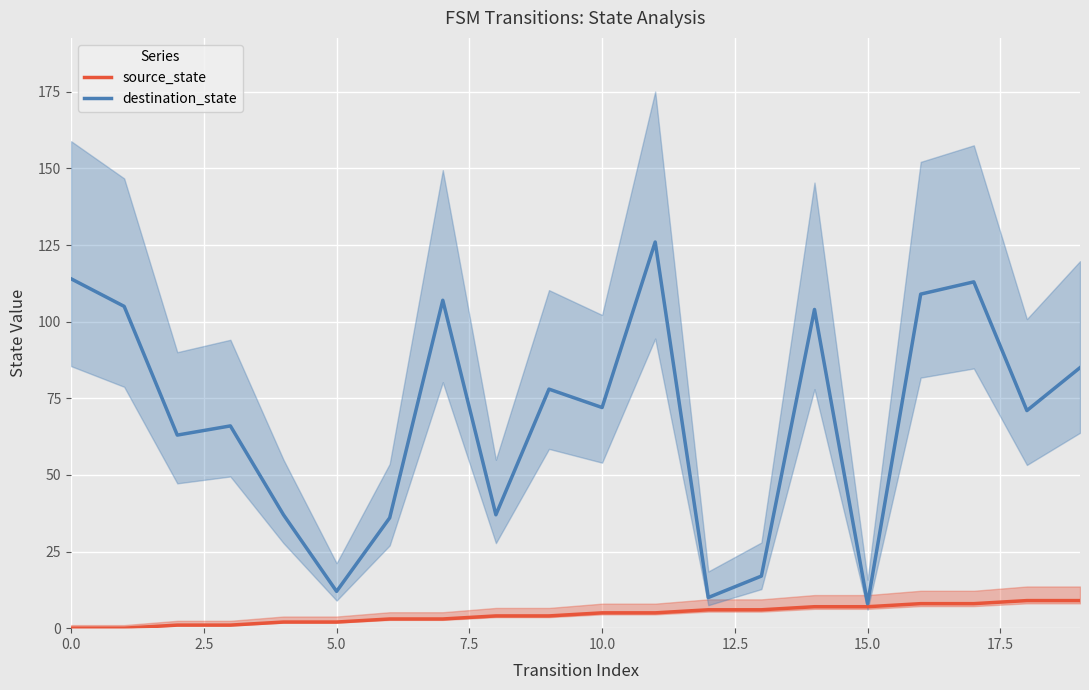

Is it true that destination_state equals 12 at 5.0?

True